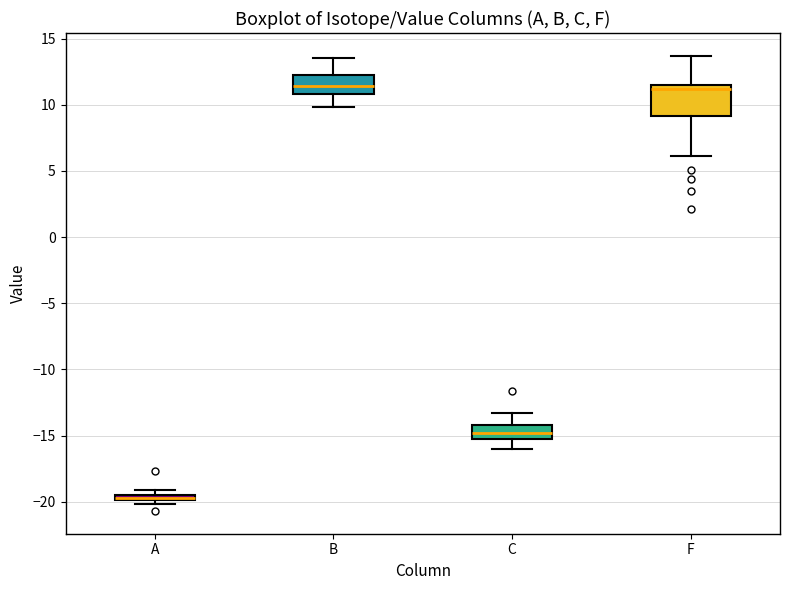

Which box's median line is the lowest?

A